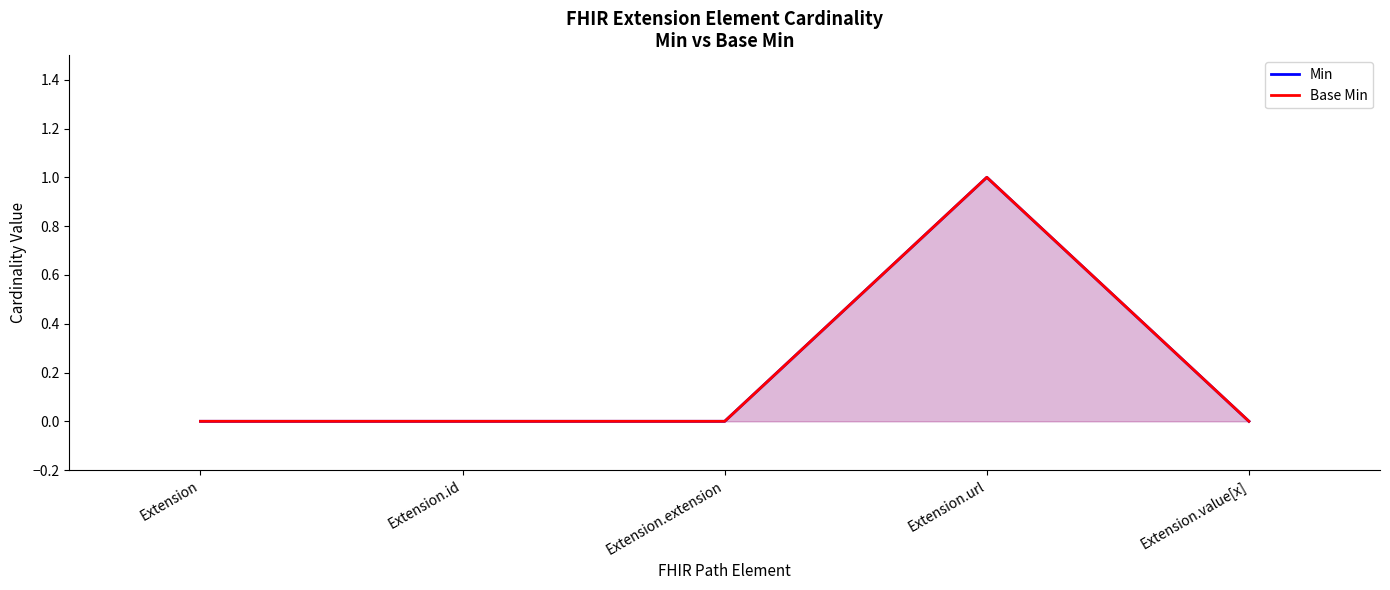

What are all the series names shown in the legend?

Min, Base Min